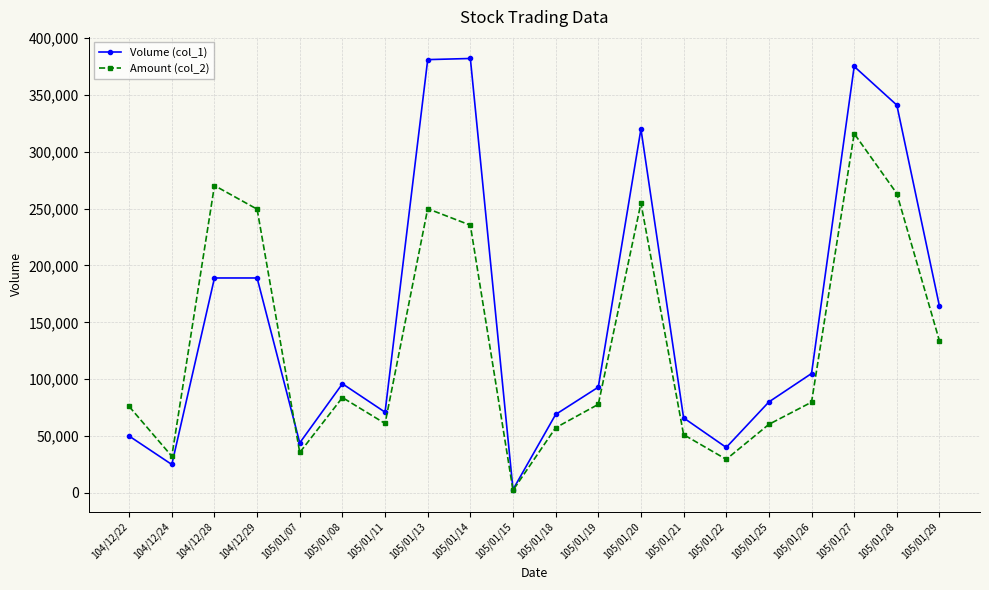

At which category does Amount (col_2) reach its first local peak?

104/12/28